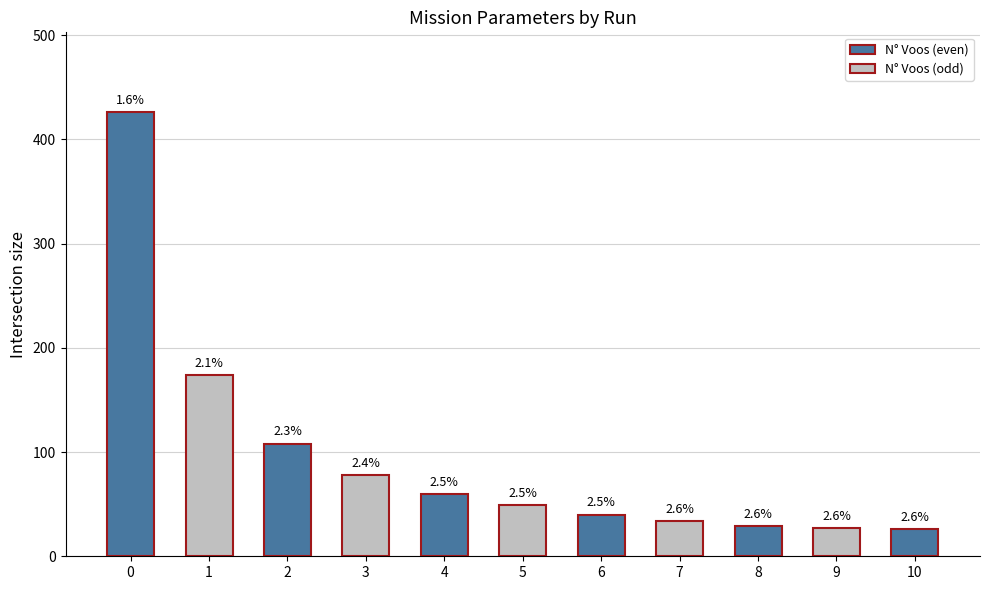

What is the difference between the maximum and minimum values in the N° Voos series?

400.0